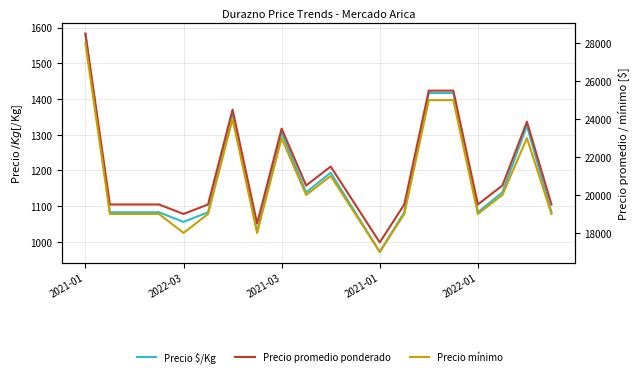

Is it true that Precio mínimo equals 28000 at 2021-01?

True